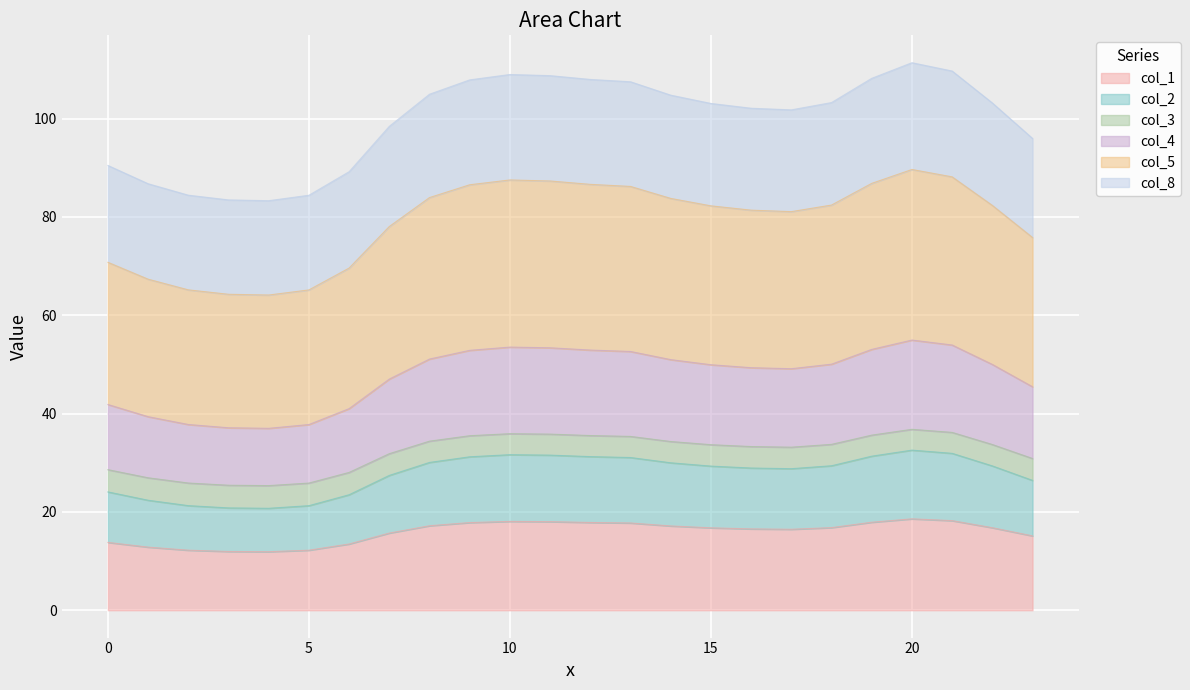

True or false: col_8 and col_3 cross at least once.

False